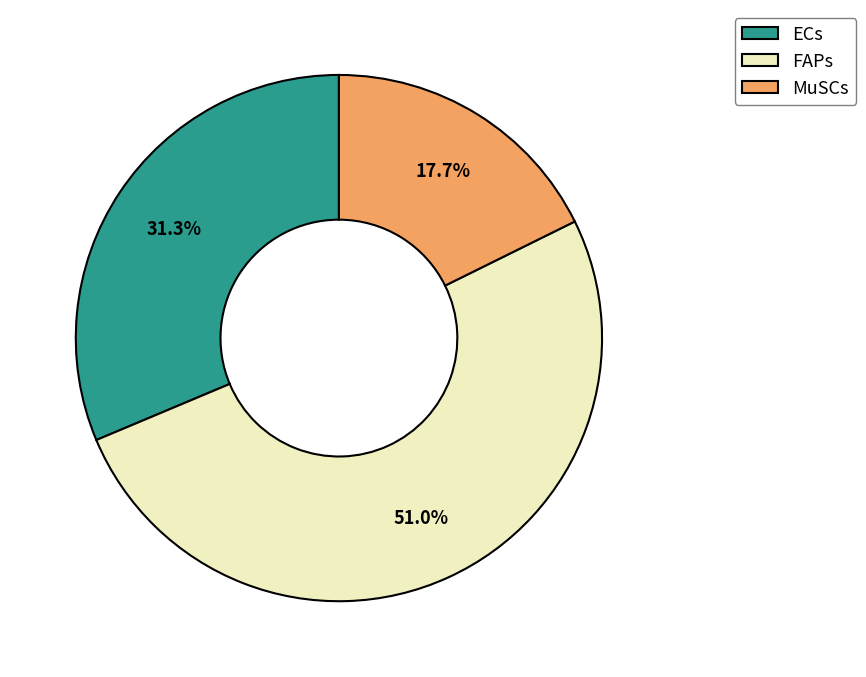

Is it true that MuSCs is 18% of the pie?

True